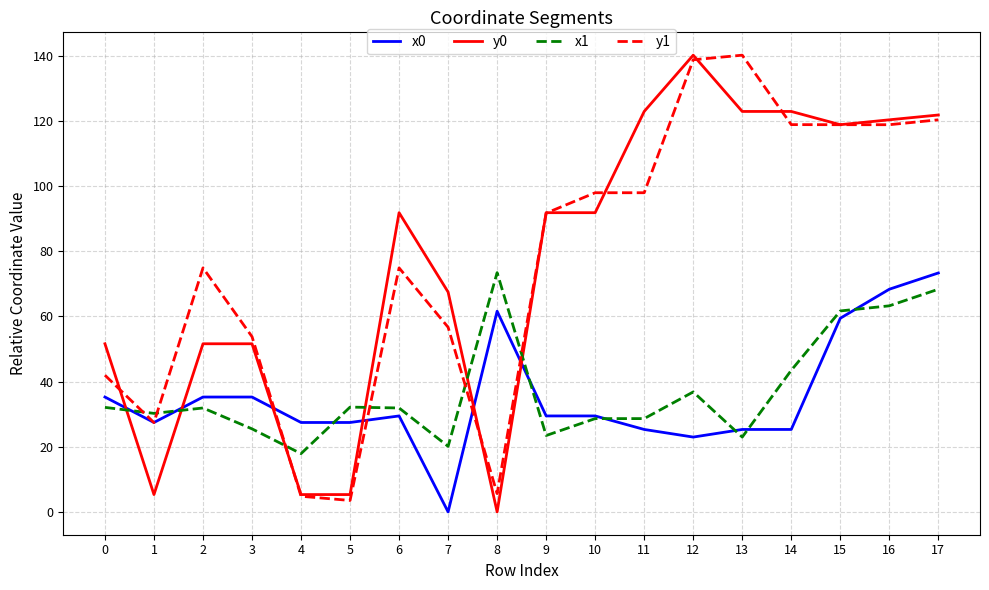

How many lines are shown in the chart?

4